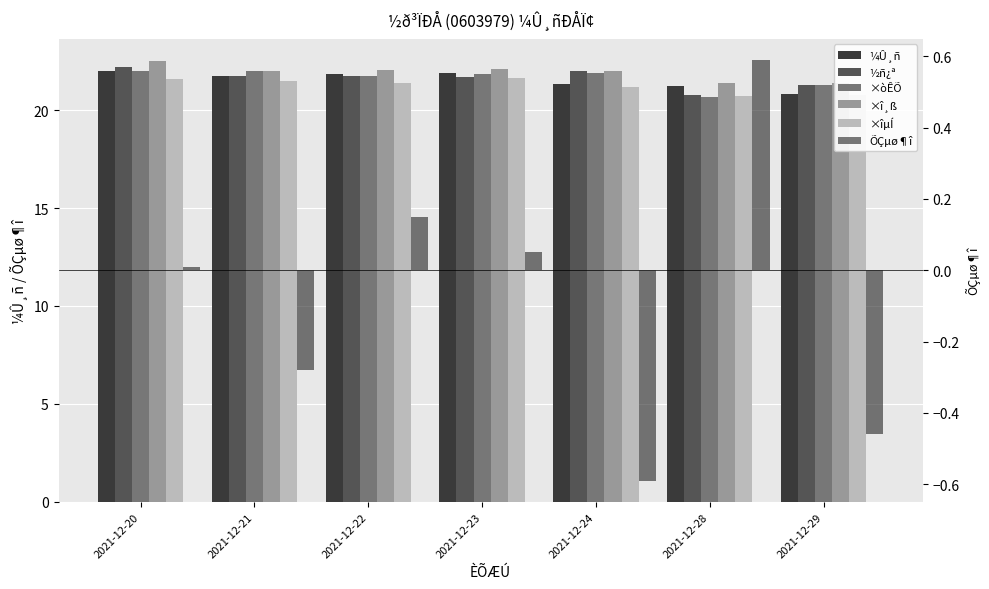

What is the difference between the maximum and second lowest values in the ×î¸ß series?

1.1